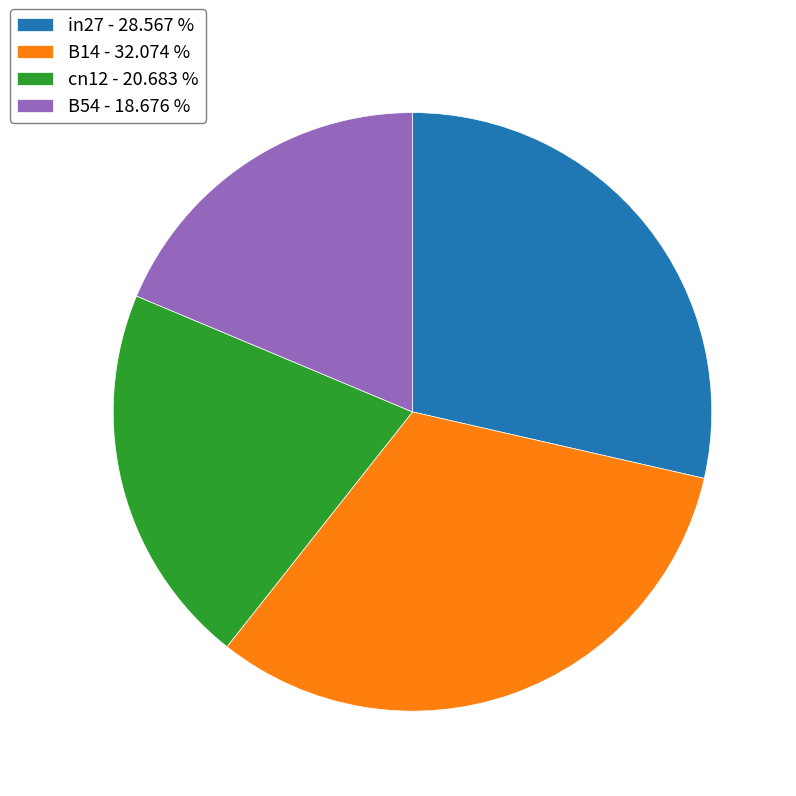

Count the number of slices in the pie.

4